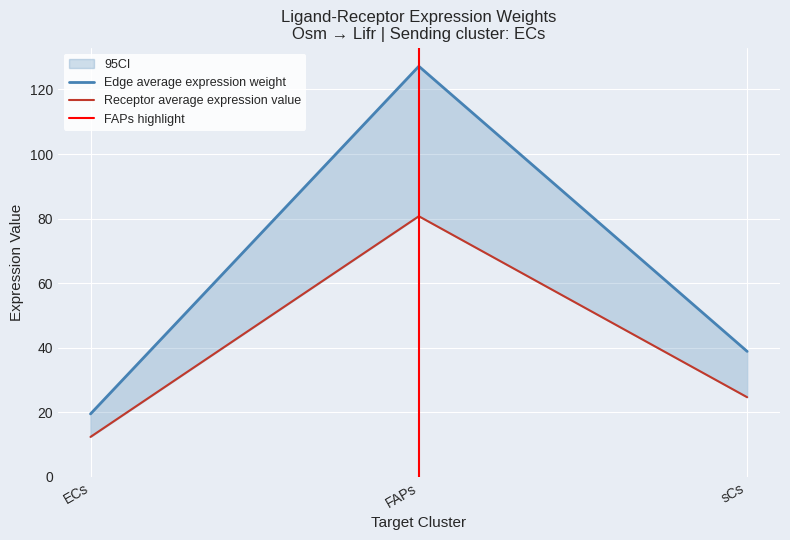

The value of Receptor average expression value at sCs is 38.9. True or false?

True